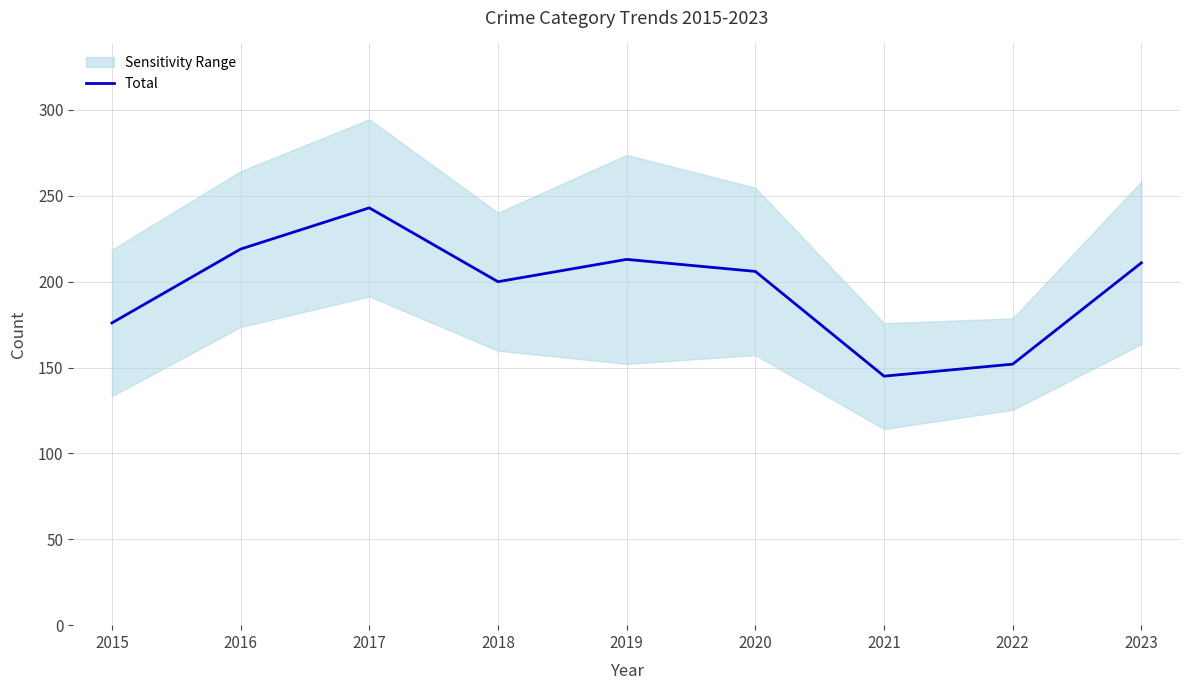

The Total series shows 176 at 2015. True or false?

True